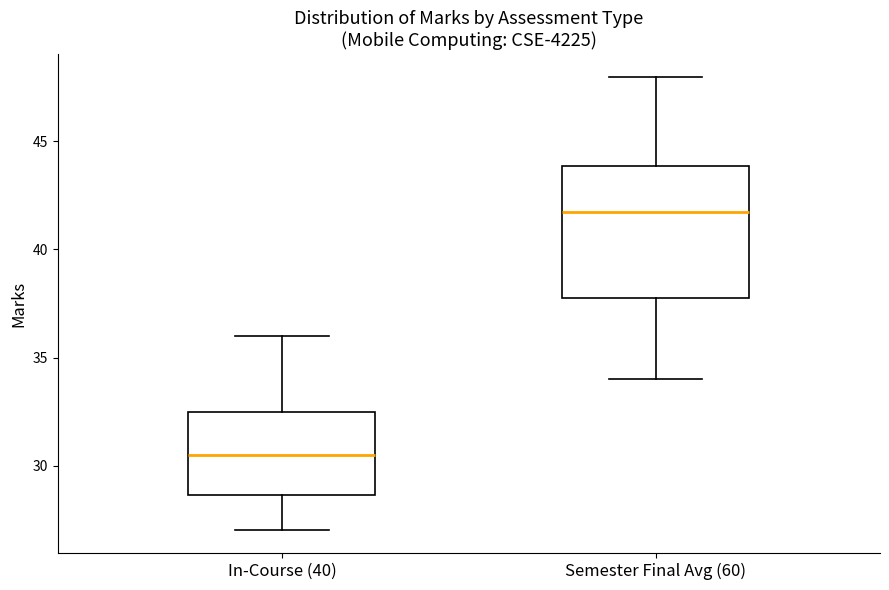

Comparing the boxes themselves (not the whiskers), which one is the tallest?

Semester Final Avg (60)